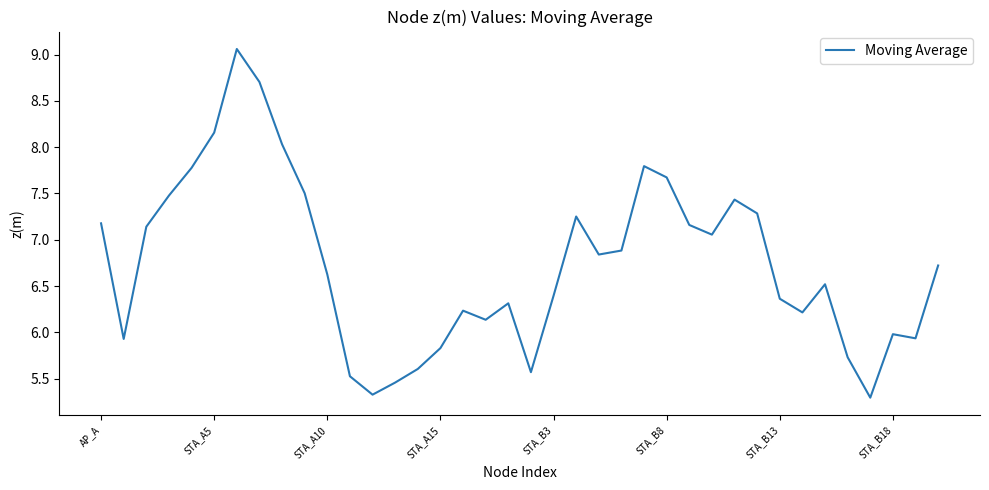

What is the difference between the maximum and minimum values?

3.8